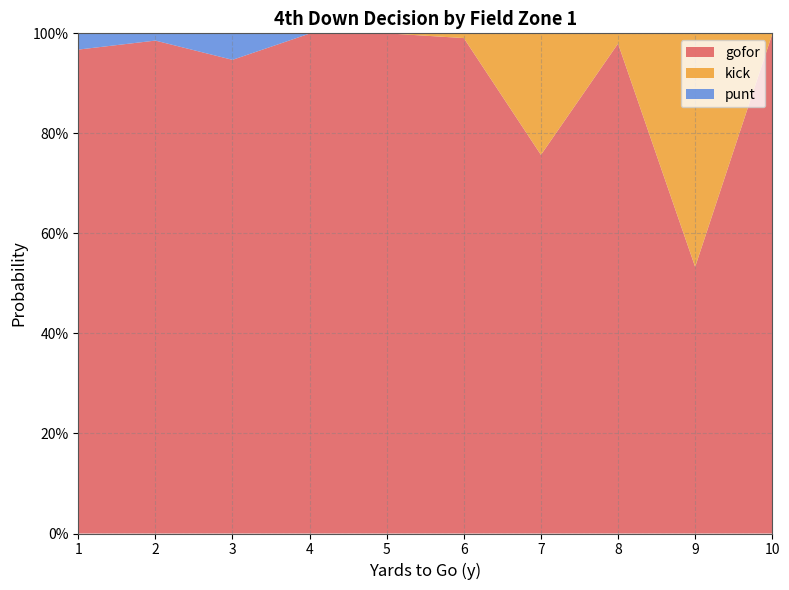

The value of kick at 8 is 0.0. True or false?

False